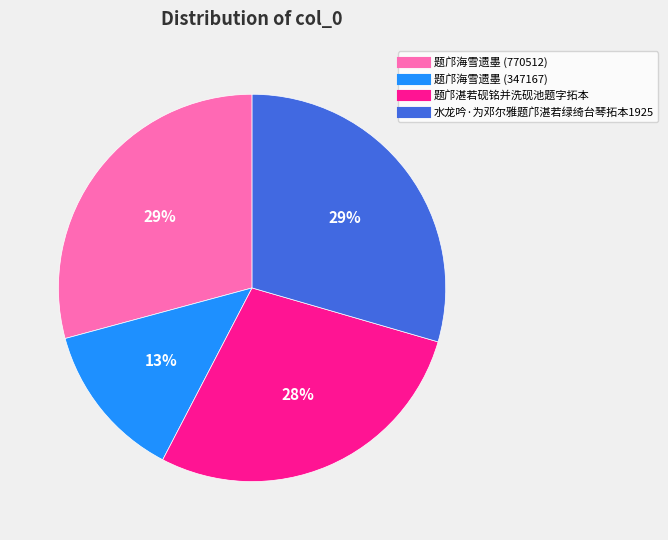

To the nearest percent, what is the difference between the 水龙吟·为邓尔雅题邝湛若绿绮台琴拓本1925 and 题邝湛若砚铭并洗砚池题字拓本 slice percentages?

1%